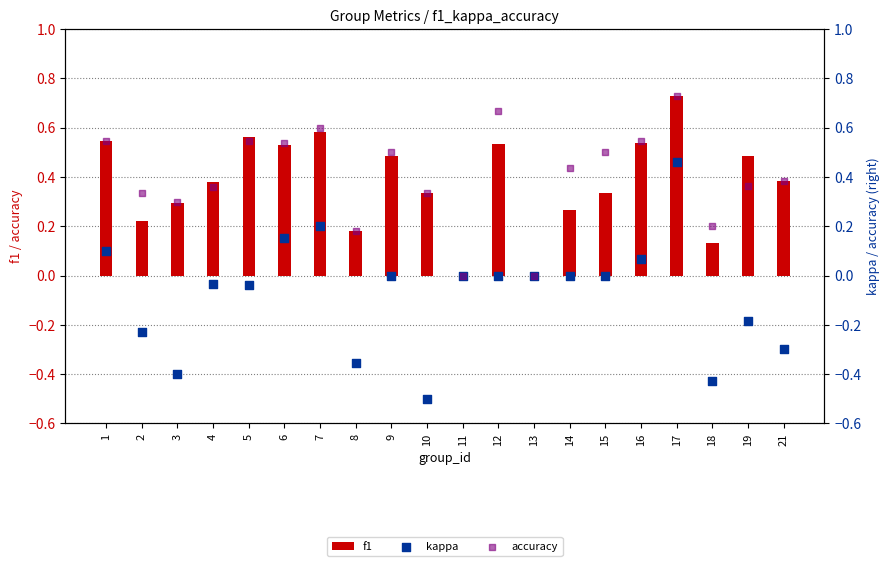

What is the total value across all series at 2?

0.3